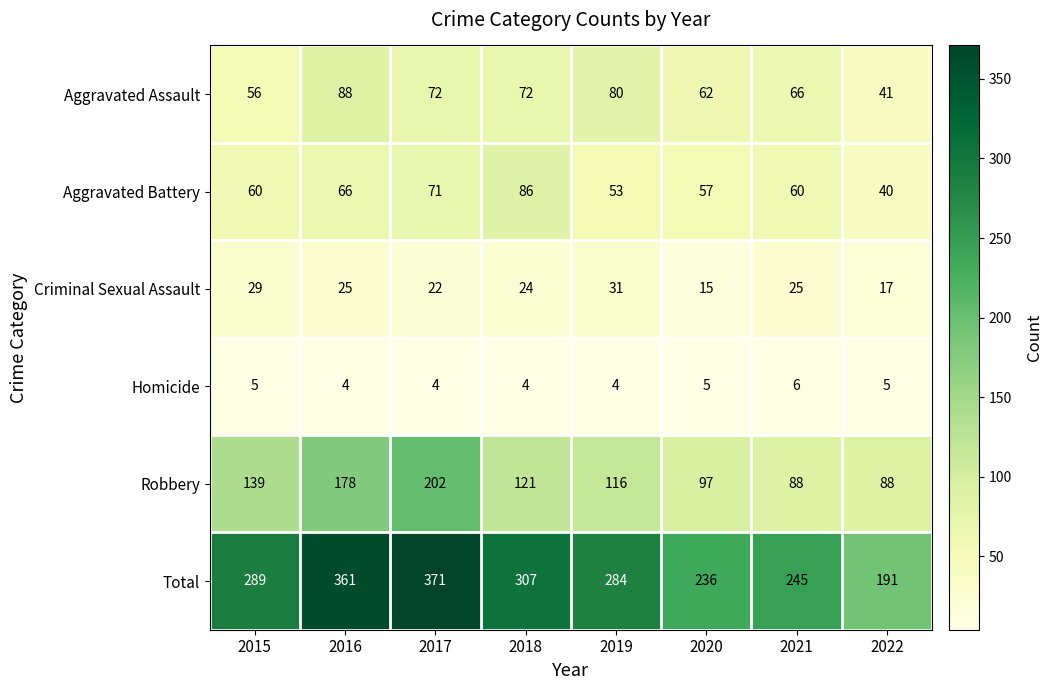

At 2019, list the series in order from largest to smallest.

Total, Robbery, Aggravated Assault, Aggravated Battery, Criminal Sexual Assault, Homicide